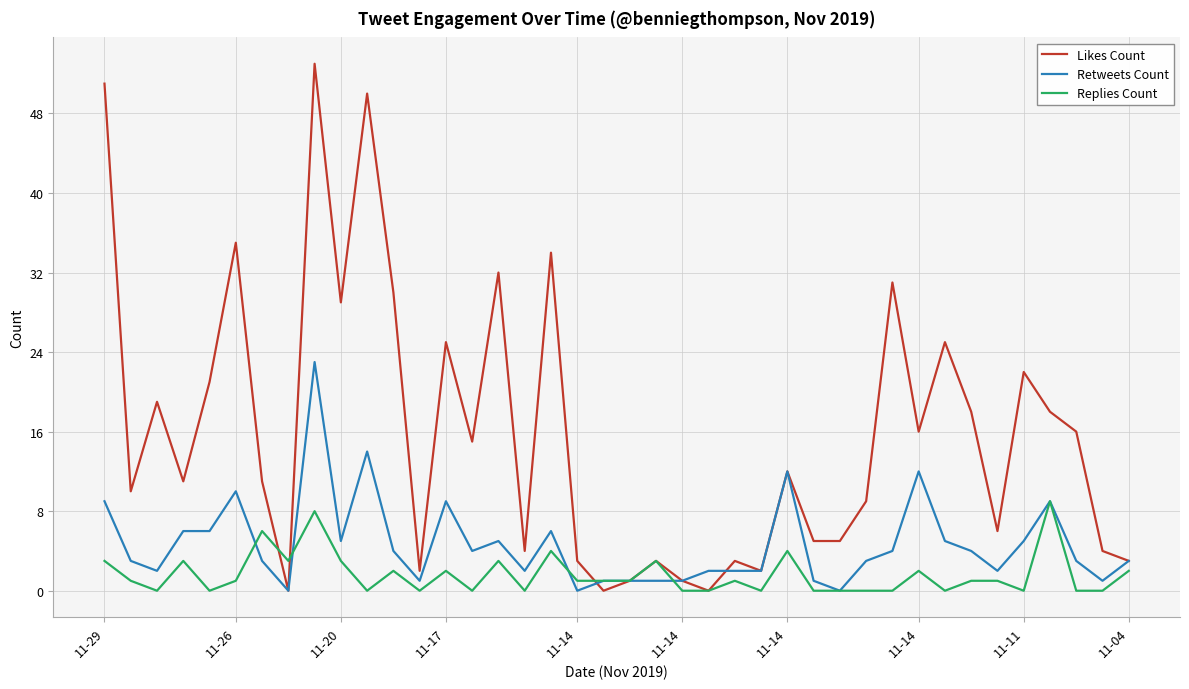

Rank the series at 11-17 from highest to lowest value.

Likes Count, Retweets Count, Replies Count